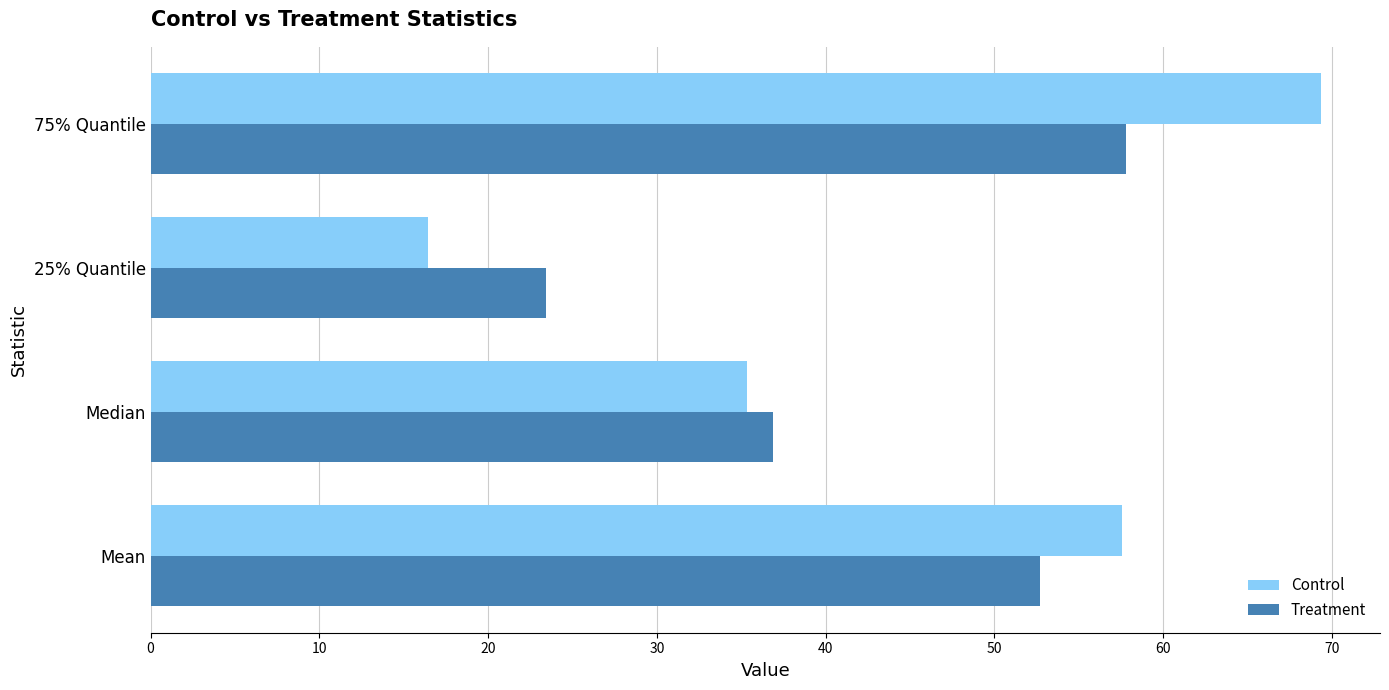

Where is Treatment nearest to the value 40?

Median